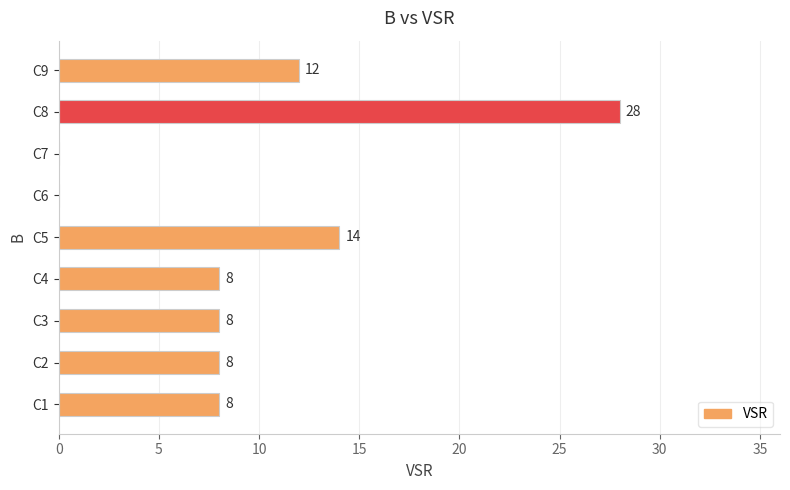

True or false: the data shows 8 at C1.

True